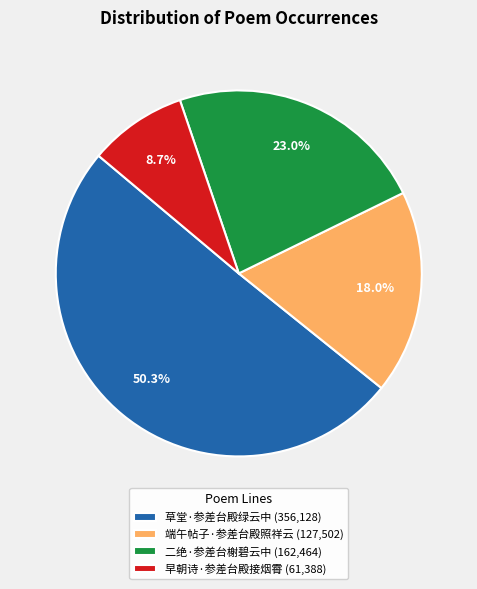

What portion of the pie excludes 端午帖子·参差台殿照祥云?

82.0%